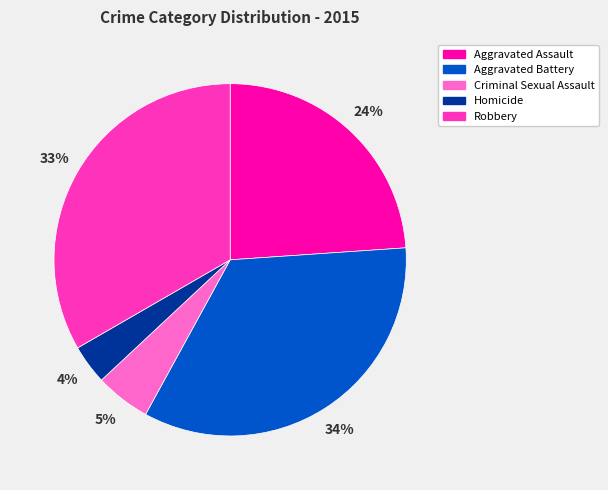

Which category has the smallest portion of the pie?

Homicide